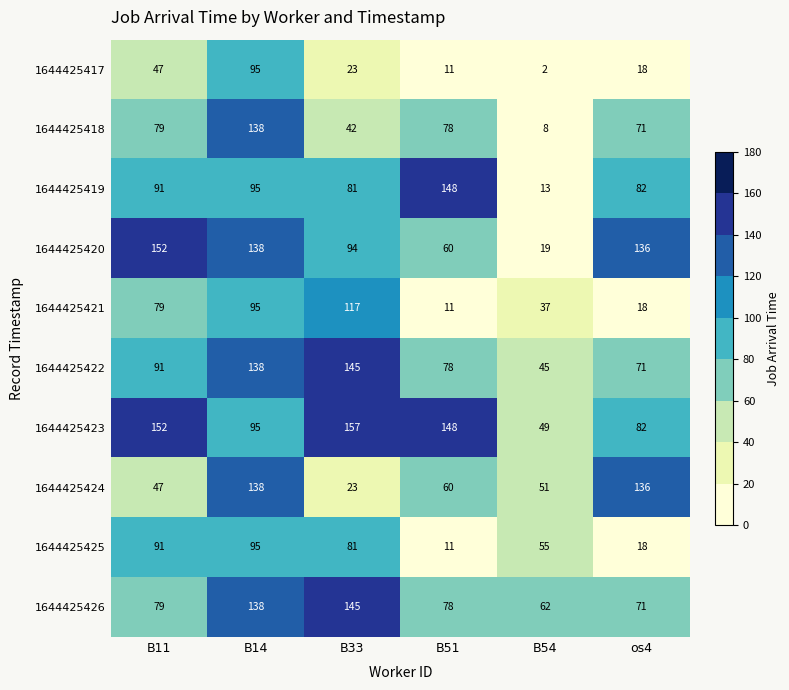

List the labels in order of 1644425422 value, largest first.

B33, B14, B11, B51, os4, B54